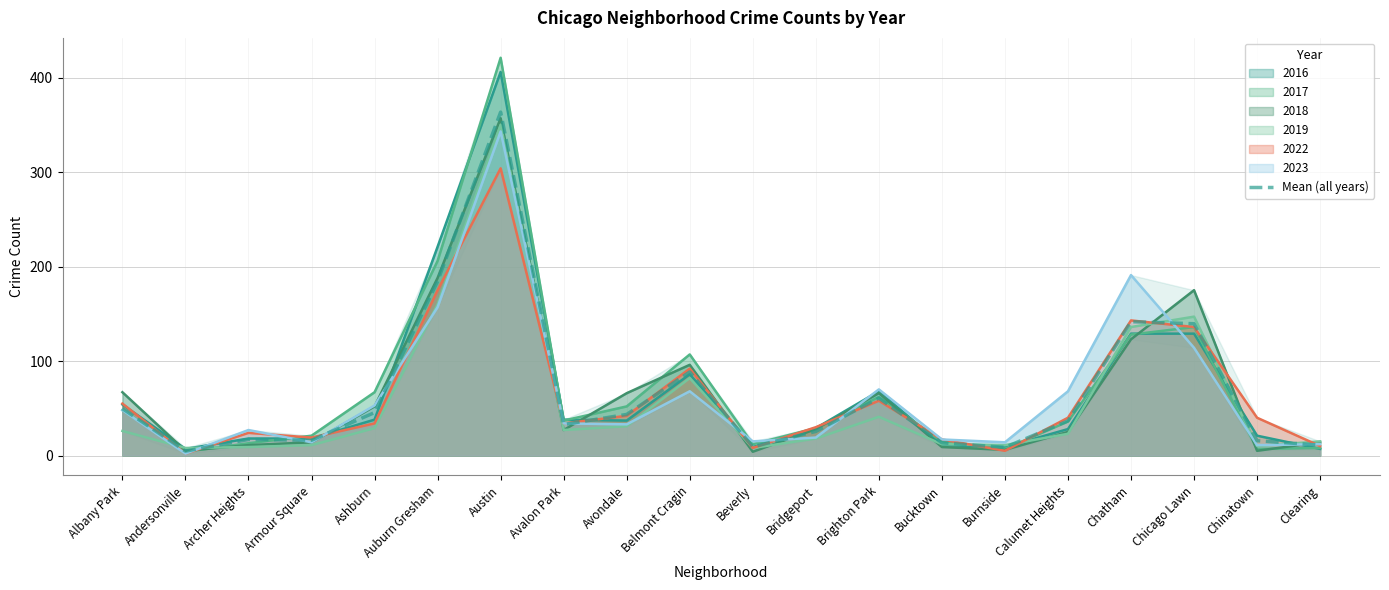

What is the label of the 7th point from the right?

Bucktown